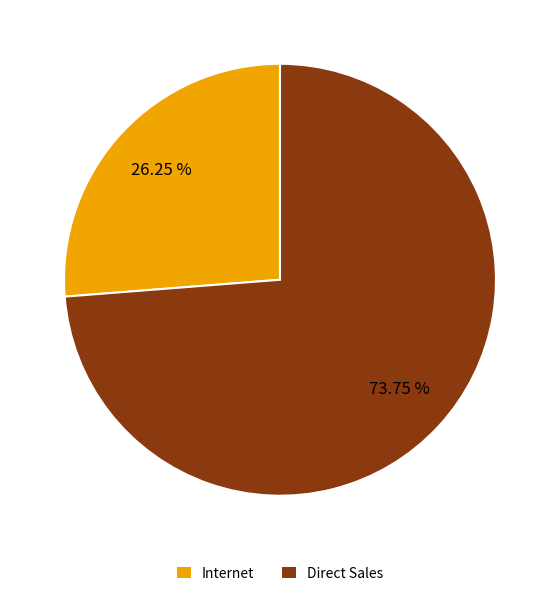

What percentage is the Direct Sales slice, to the nearest percent?

74%